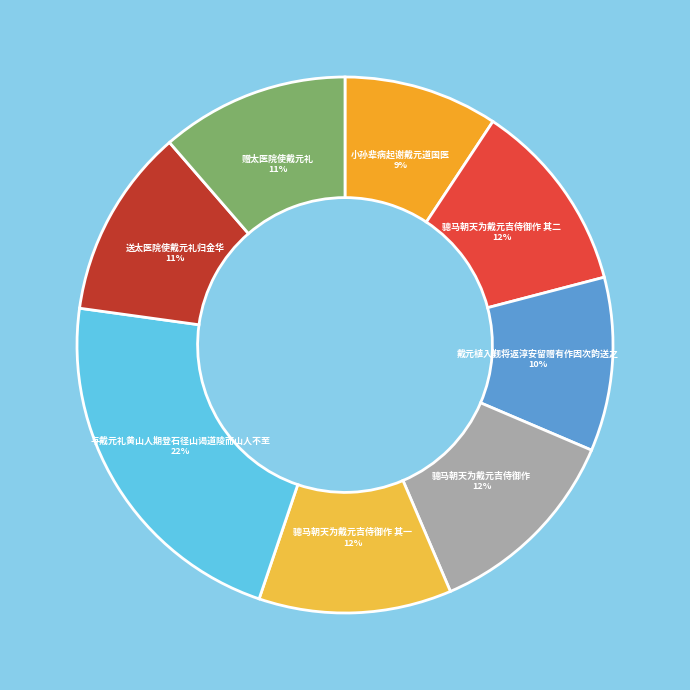

True or false: 戴元植入觐将返淳安留赠有作因次韵送之 accounts for 10% of the total.

True